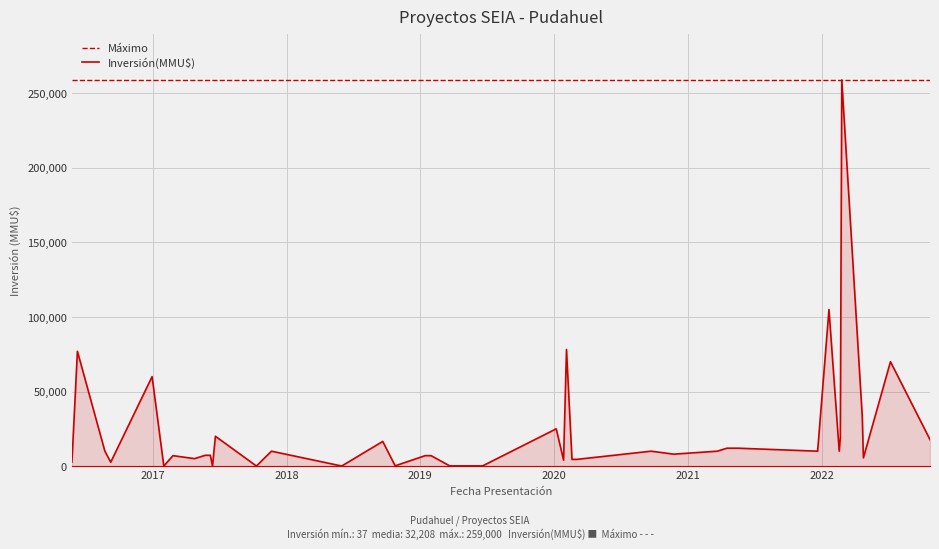

True or false: Máximo has a value of 407114 at 25.

False